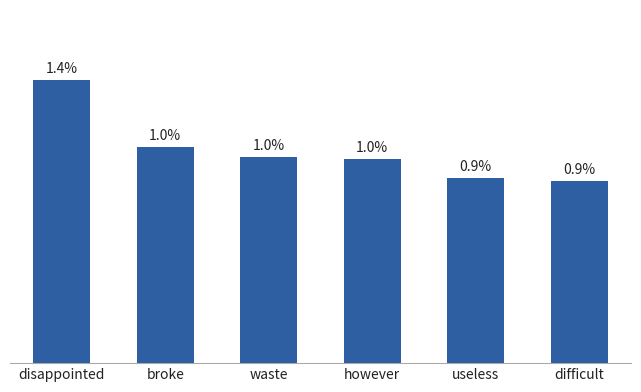

Between difficult and however, which is larger?

however